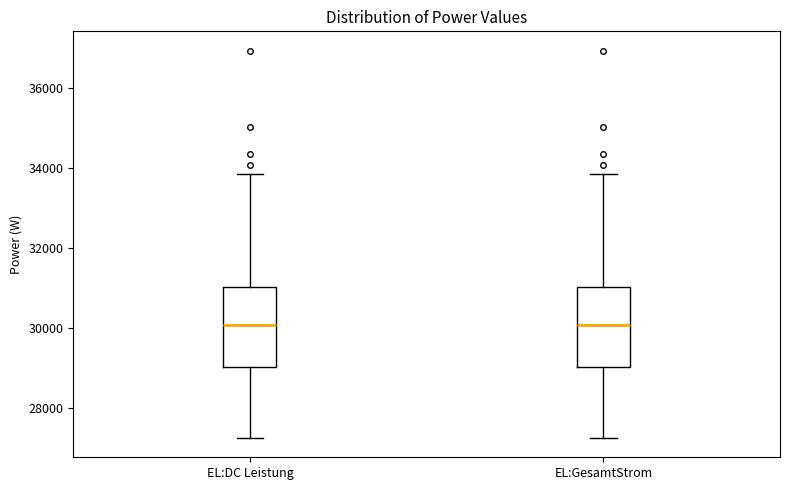

Reading left to right, read every box against the y-axis: the position of its median line, the range the box covers, and the ends of its whiskers. The values are not printed on the chart, so give them approximately, as read against the axis.

EL:DC Leistung: median 30000, box 29000 to 31000, whiskers 27200 to 33800
EL:GesamtStrom: median 30000, box 29000 to 31000, whiskers 27200 to 33800